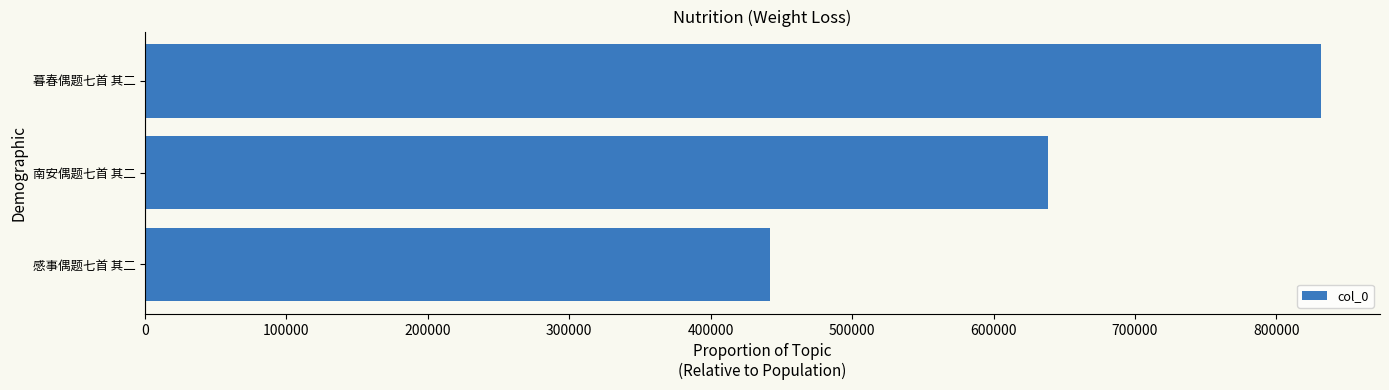

Is it true that the value at 南安偶题七首 其二 is 1038314?

False